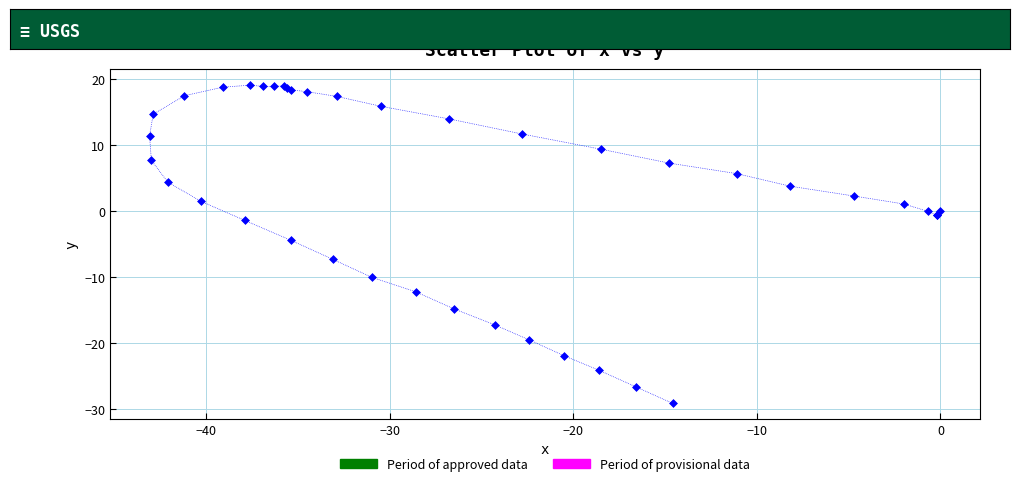

What Y value in the scatter plot is closest to -5?

-4.4